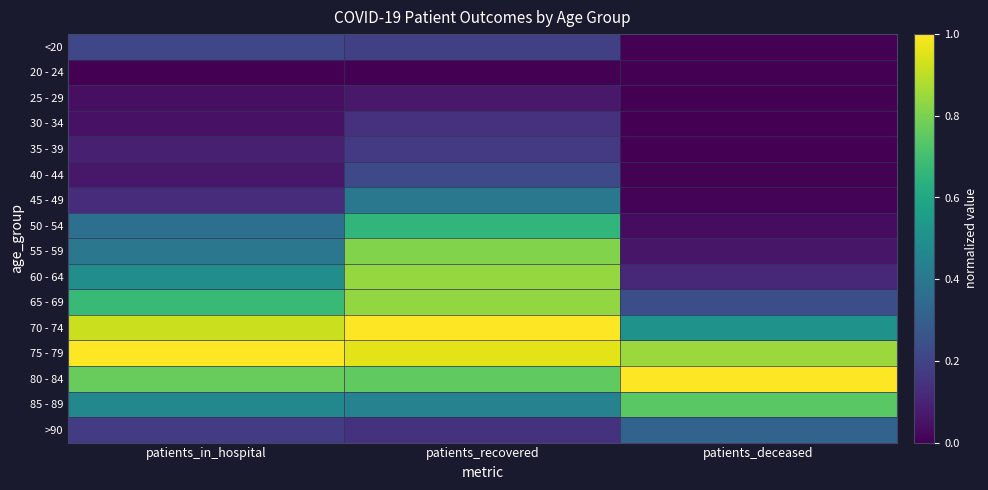

Reading right to left, extract all data points from this chart.

<20: patients_deceased=0.0	patients_recovered=0.2	patients_in_hospital=0.2
20 - 24: patients_deceased=0.0	patients_recovered=0.0	patients_in_hospital=0.0
25 - 29: patients_deceased=0.0	patients_recovered=0.1	patients_in_hospital=0.0
30 - 34: patients_deceased=0.0	patients_recovered=0.1	patients_in_hospital=0.1
35 - 39: patients_deceased=0.0	patients_recovered=0.2	patients_in_hospital=0.1
40 - 44: patients_deceased=0.0	patients_recovered=0.2	patients_in_hospital=0.1
45 - 49: patients_deceased=0.0	patients_recovered=0.4	patients_in_hospital=0.1
50 - 54: patients_deceased=0.0	patients_recovered=0.7	patients_in_hospital=0.4
55 - 59: patients_deceased=0.1	patients_recovered=0.8	patients_in_hospital=0.4
60 - 64: patients_deceased=0.1	patients_recovered=0.8	patients_in_hospital=0.5
65 - 69: patients_deceased=0.2	patients_recovered=0.8	patients_in_hospital=0.7
70 - 74: patients_deceased=0.5	patients_recovered=1.0	patients_in_hospital=0.9
75 - 79: patients_deceased=0.8	patients_recovered=1.0	patients_in_hospital=1.0
80 - 84: patients_deceased=1.0	patients_recovered=0.8	patients_in_hospital=0.8
85 - 89: patients_deceased=0.7	patients_recovered=0.4	patients_in_hospital=0.5
>90: patients_deceased=0.3	patients_recovered=0.1	patients_in_hospital=0.2